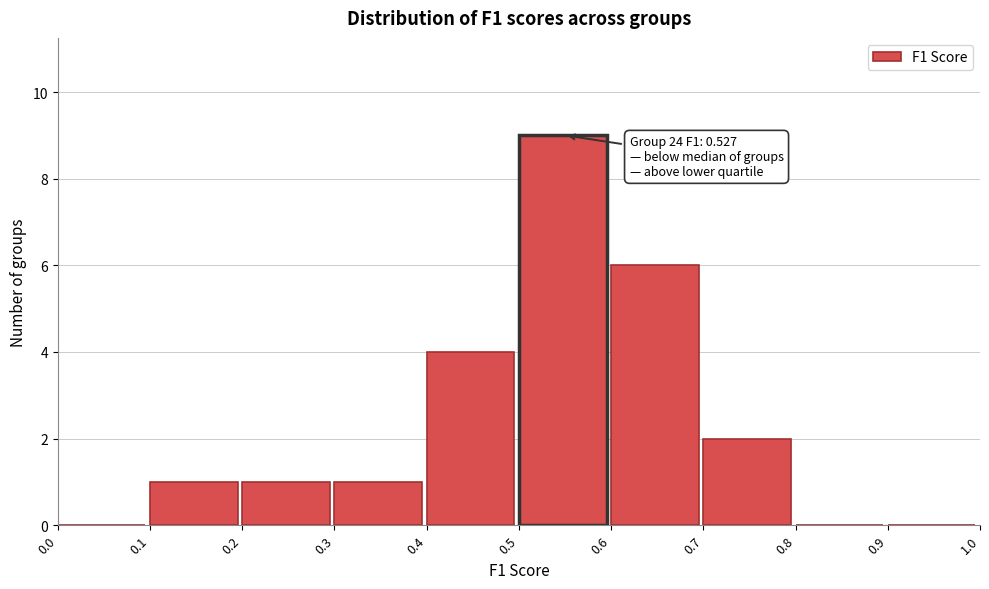

Over which range of the x-axis is the bar tallest?

0.5 to 0.6